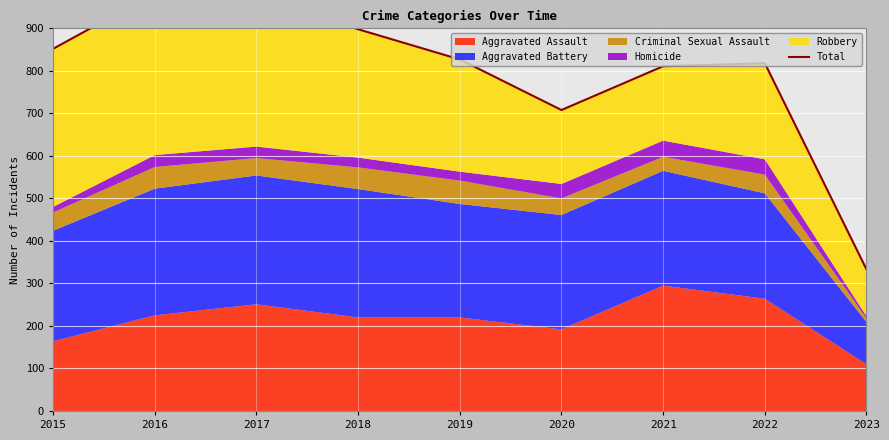

Reading left to right, list all the values displayed in this chart.

2015=852	2016=983	2017=978	2018=898	2019=827	2020=708	2021=811	2022=818	2023=333